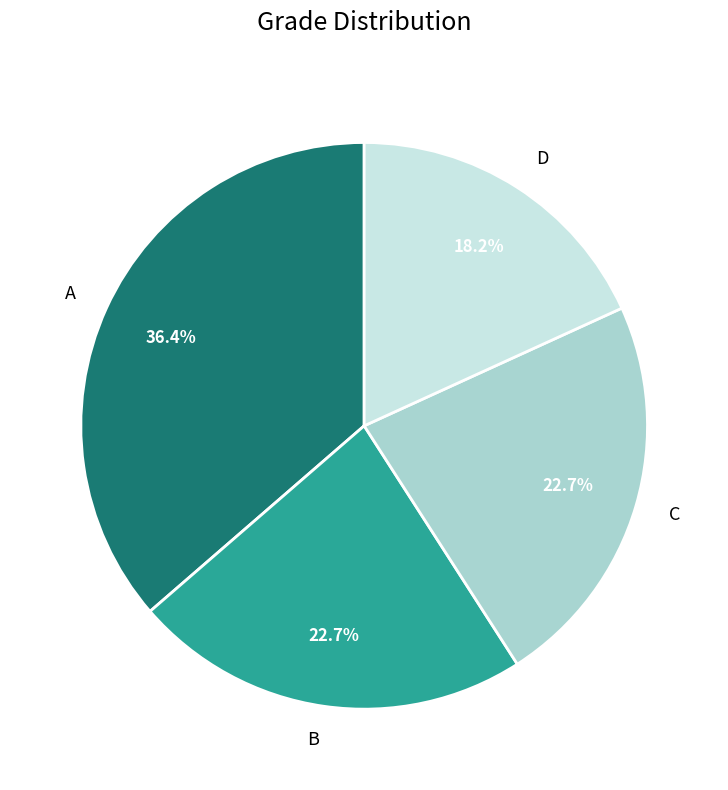

To the nearest percent, what is the difference between the largest and smallest slice percentages?

18%